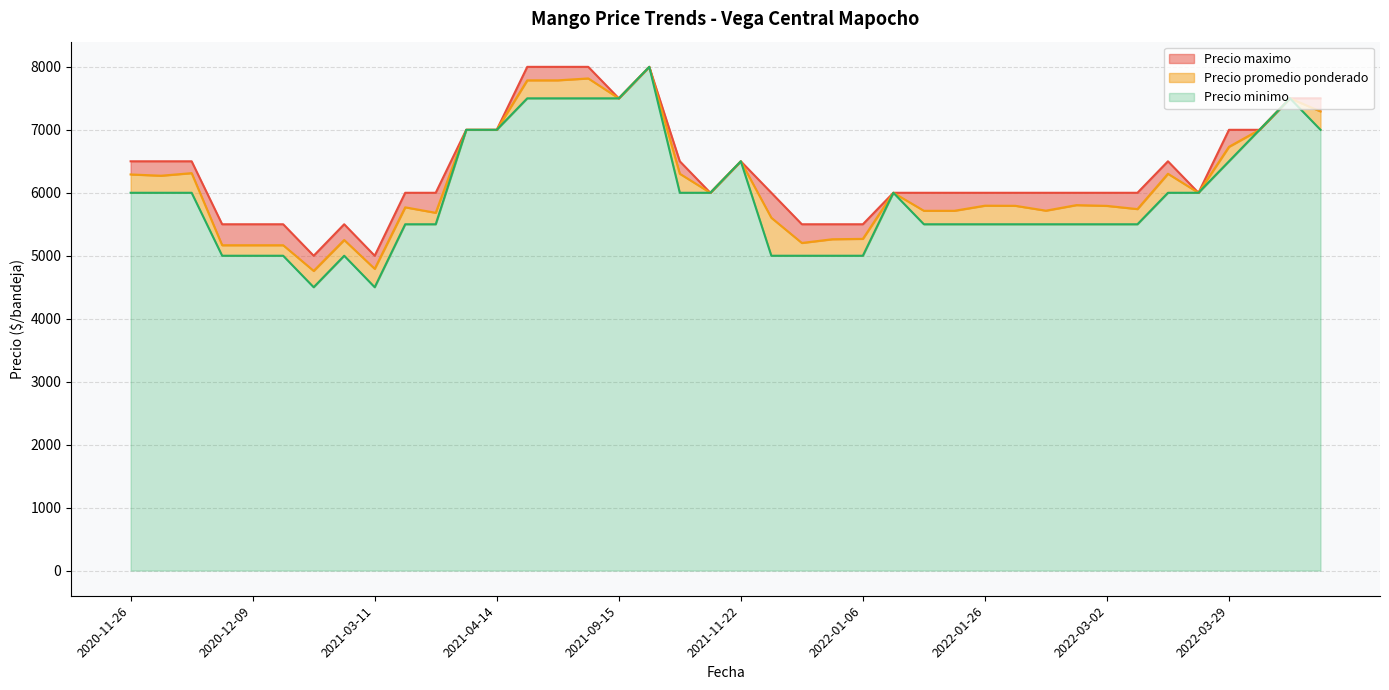

At 2021-01-06, list the series in order from smallest to largest.

Precio minimo, Precio promedio ponderado, Precio maximo